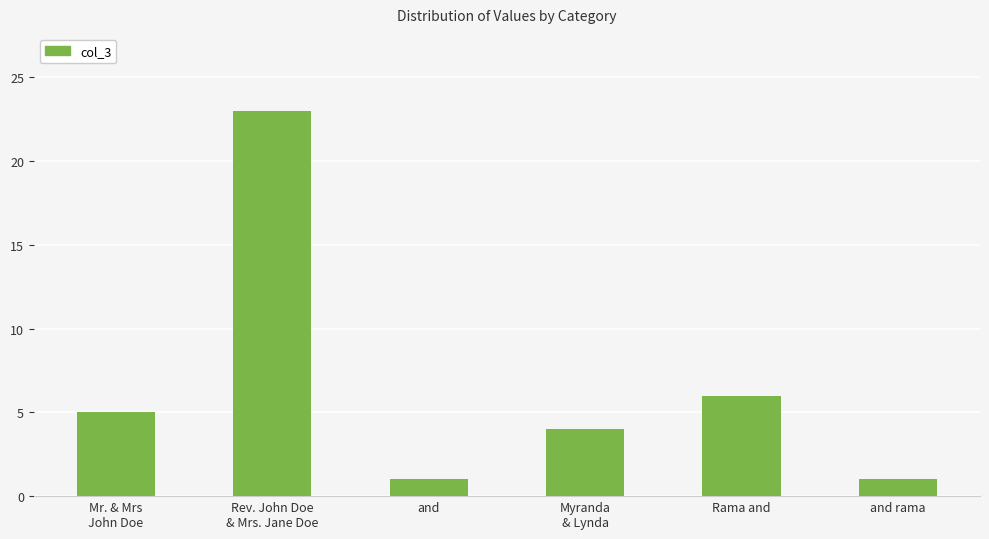

What is the label of the 2nd bar from the left?

Rev. John Doe
& Mrs. Jane Doe